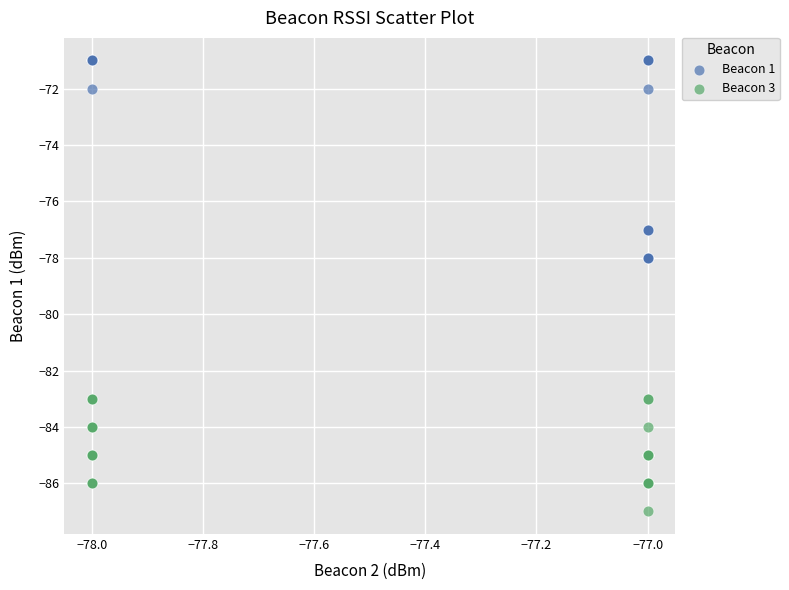

Which series contains the lowest Y value?

Beacon 3